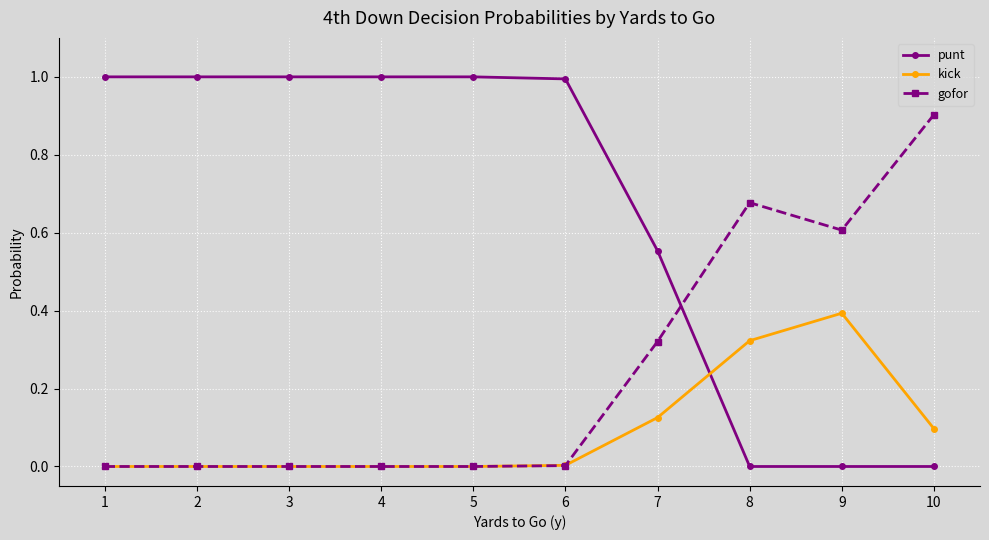

List the series in order of their peak value, lowest first.

kick, gofor, punt